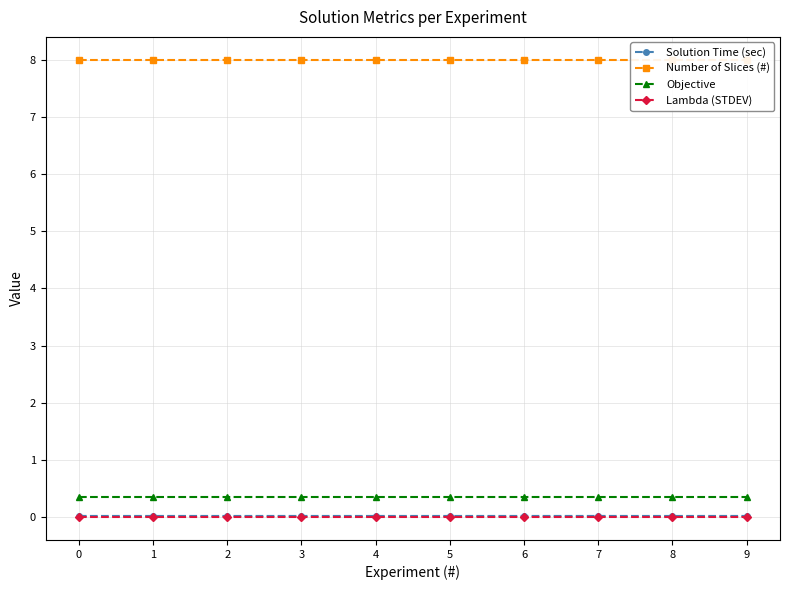

What is the maximum value shown in the chart?

8.0